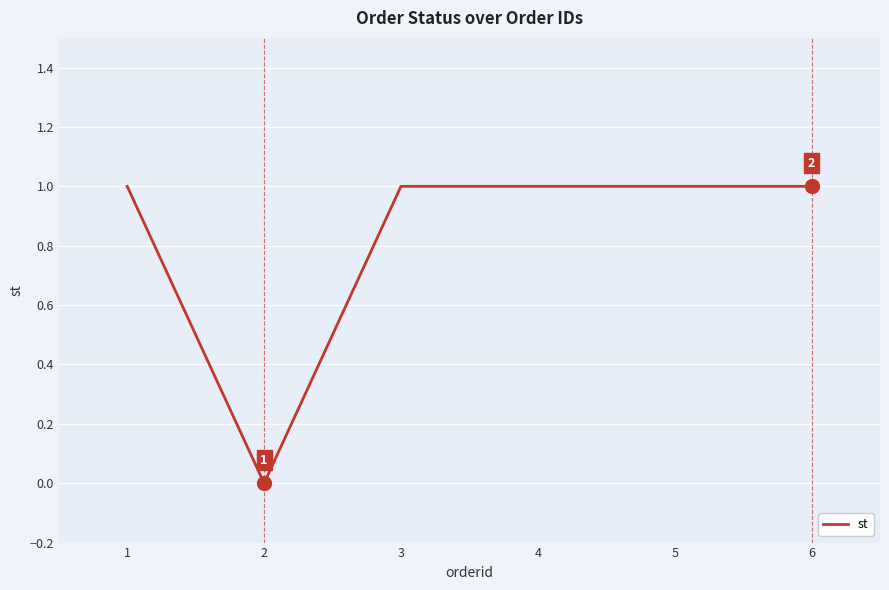

What is the sum of all values?

5